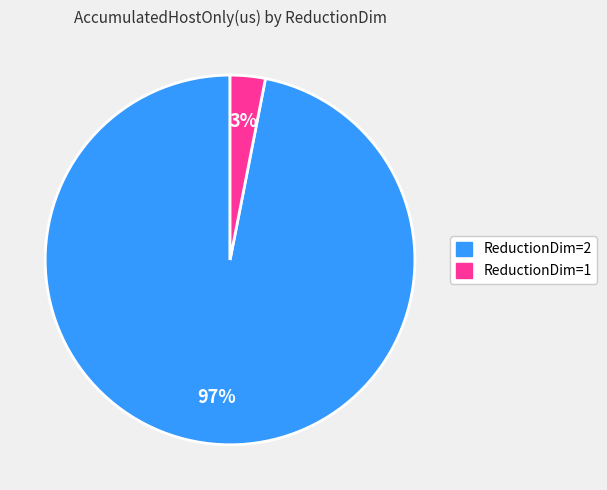

How many slices are in this pie chart?

2